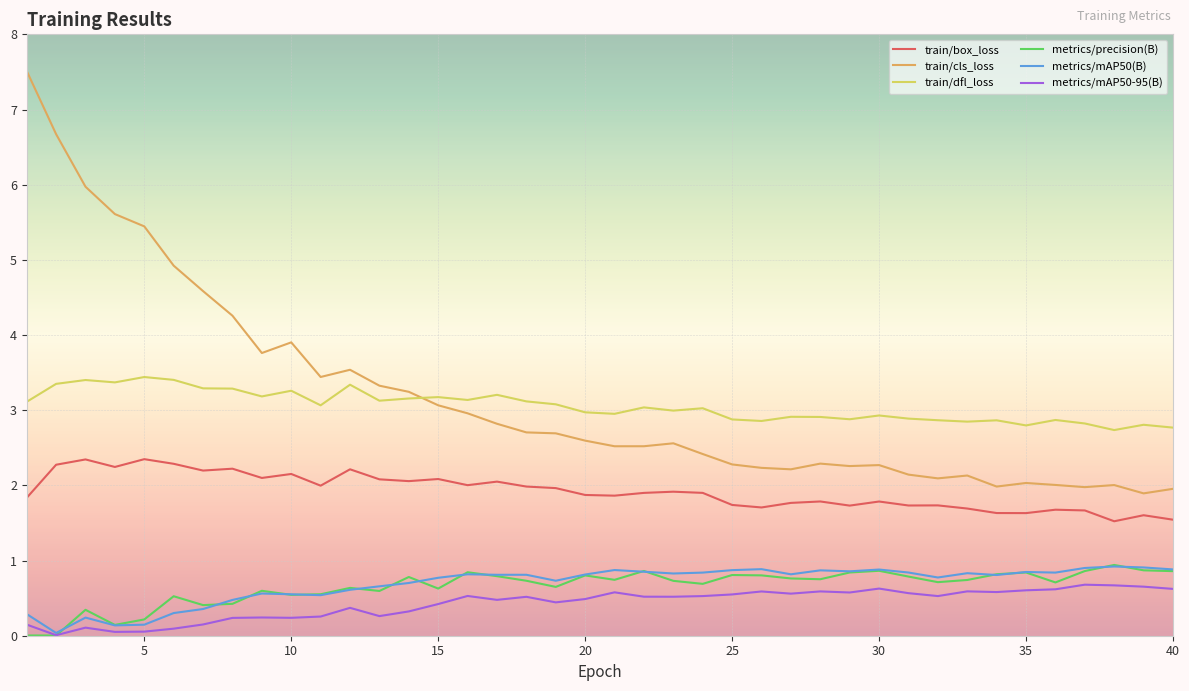

True or false: metrics/mAP50(B) and train/box_loss cross at least once.

False